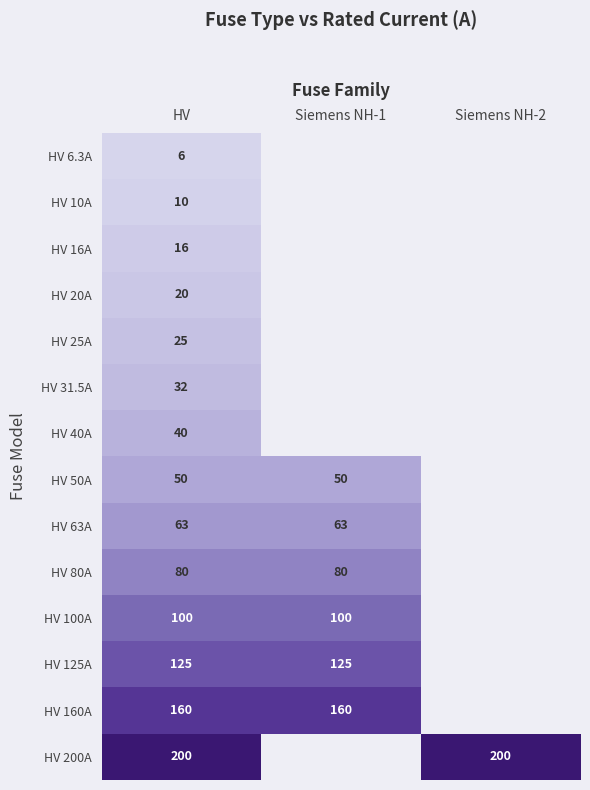

At which category does the chart reach its minimum across all series?

HV